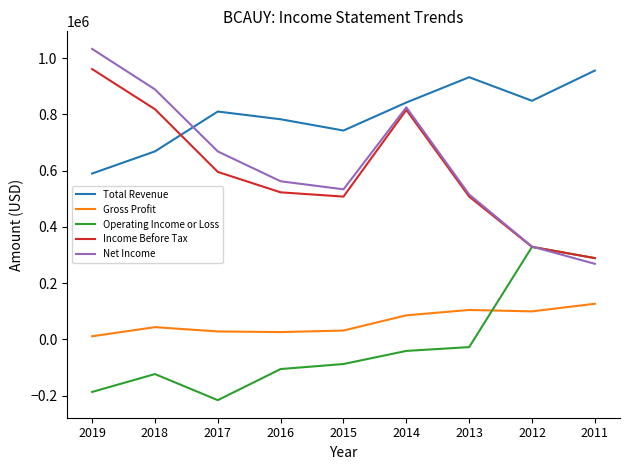

At 2019, list the series in order from smallest to largest.

Operating Income or Loss, Gross Profit, Total Revenue, Income Before Tax, Net Income